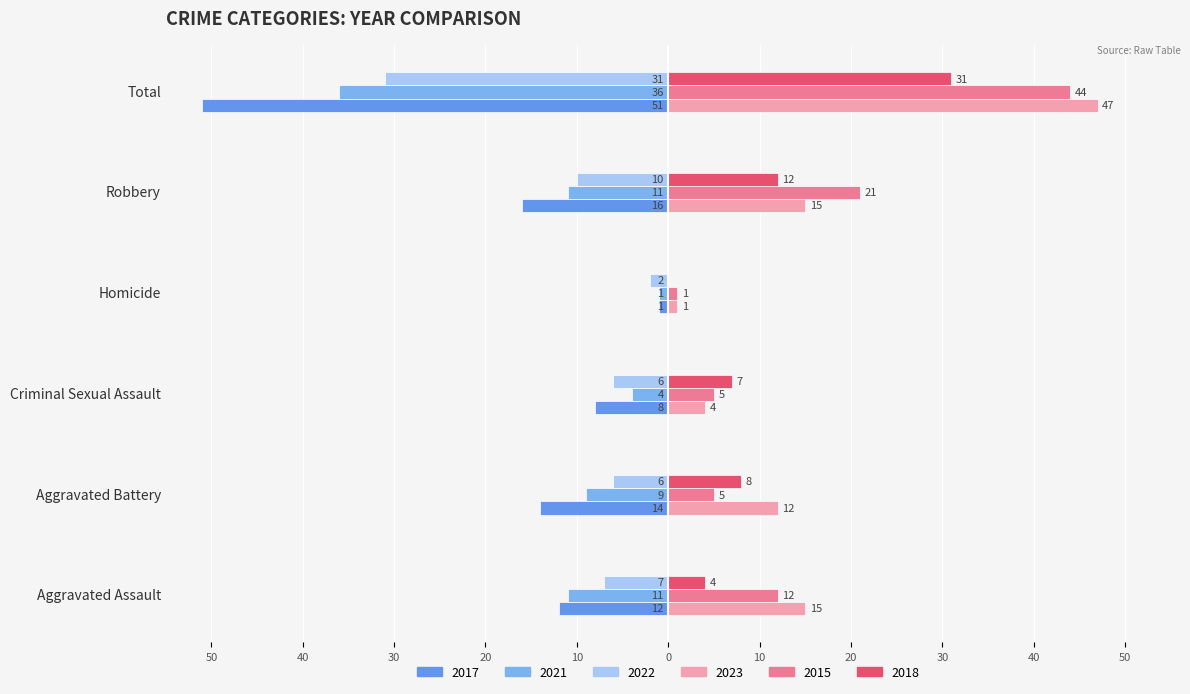

What is the minimum value shown in the chart?

-51